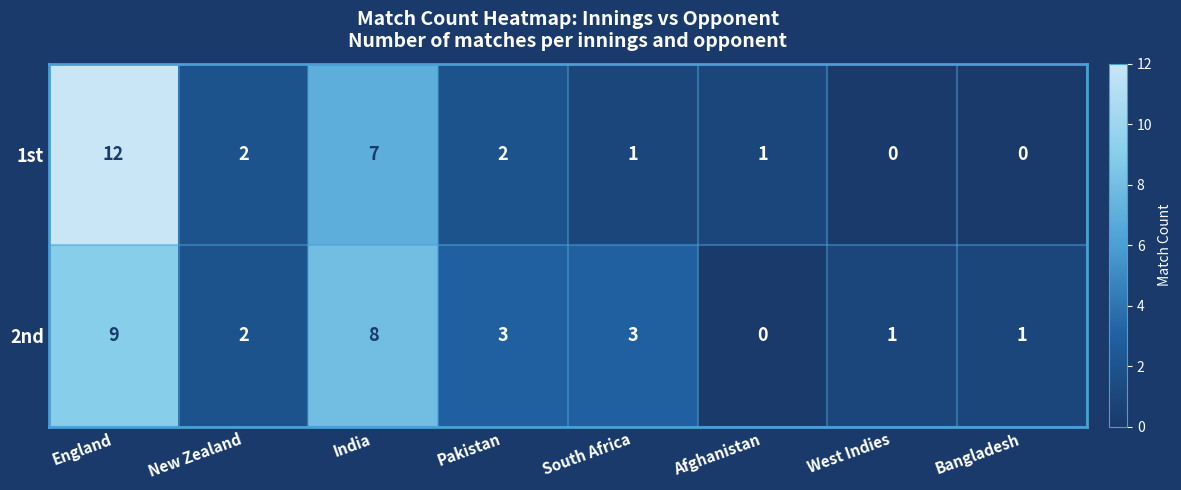

Reading left to right, transcribe all the data shown in this chart.

1st: 12	2	7	2	1	1	0	0
2nd: 9	2	8	3	3	0	1	1